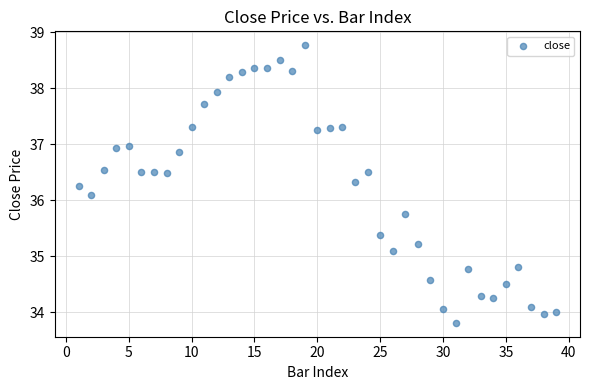

What is the range of X values (max minus min)?

38.0